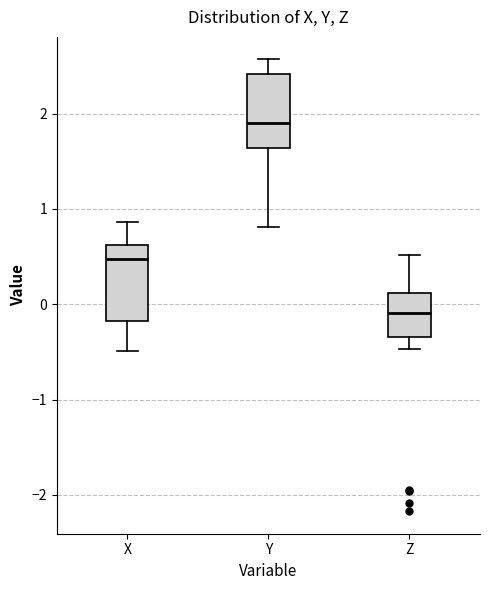

Reading left to right, transcribe this box plot: for each box, give where its median line is, the range the box spans, and where its two whiskers end, as read against the y-axis. The values are not printed on the chart, so give them approximately, as read against the axis.

X: median 0.5, box -0.2 to 0.6, whiskers -0.5 to 0.9
Y: median 1.9, box 1.6 to 2.4, whiskers 0.8 to 2.6
Z: median -0.1, box -0.3 to 0.1, whiskers -0.5 to 0.5